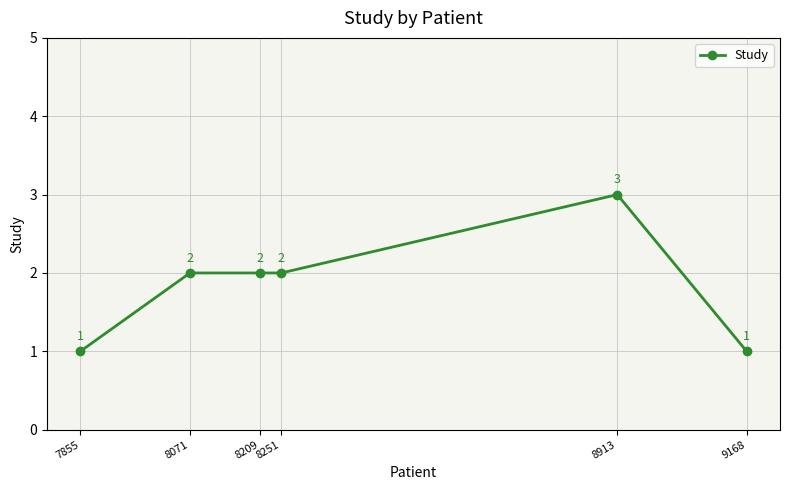

At which category does the chart reach its peak across all series?

8913